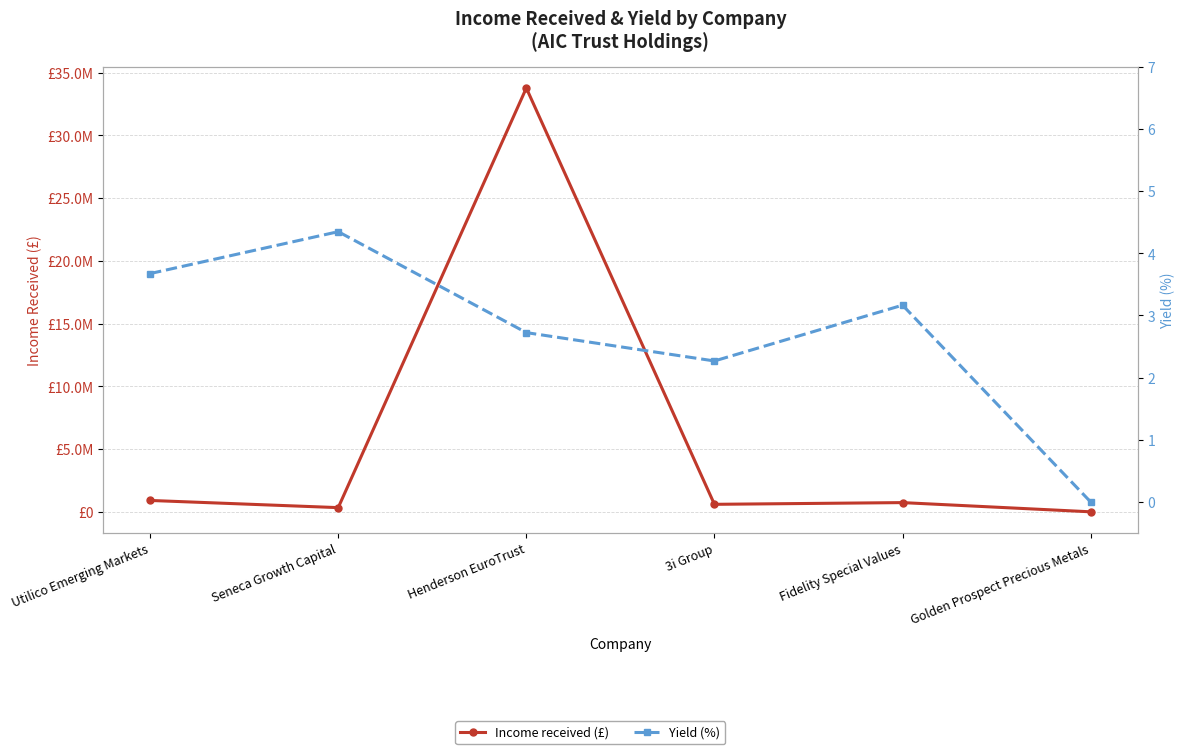

What is the sum of the Income received (£) values at Utilico Emerging Markets and 3i Group?

1502474.7